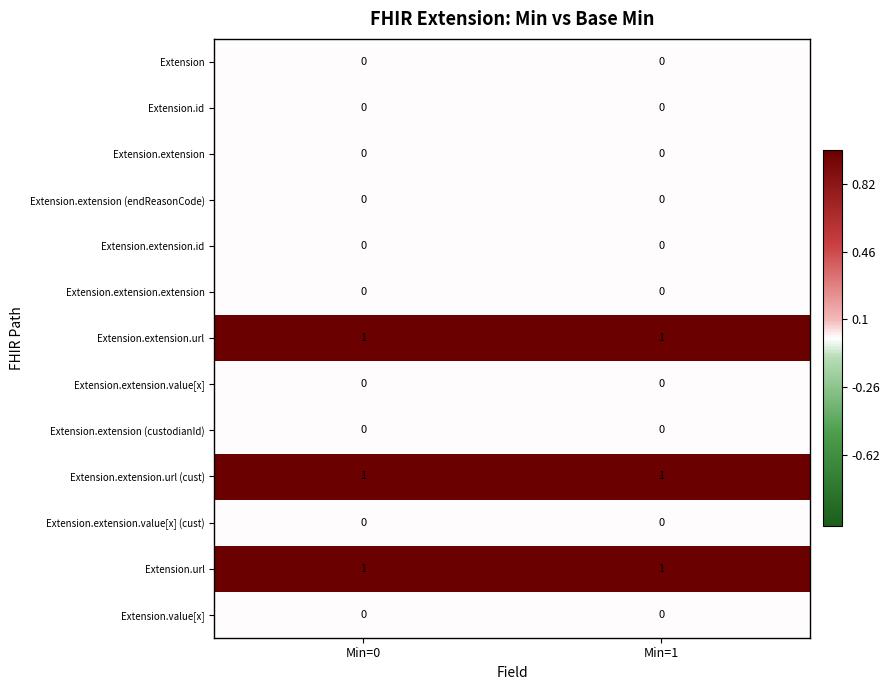

What is the total value across all series at Min=0?

3